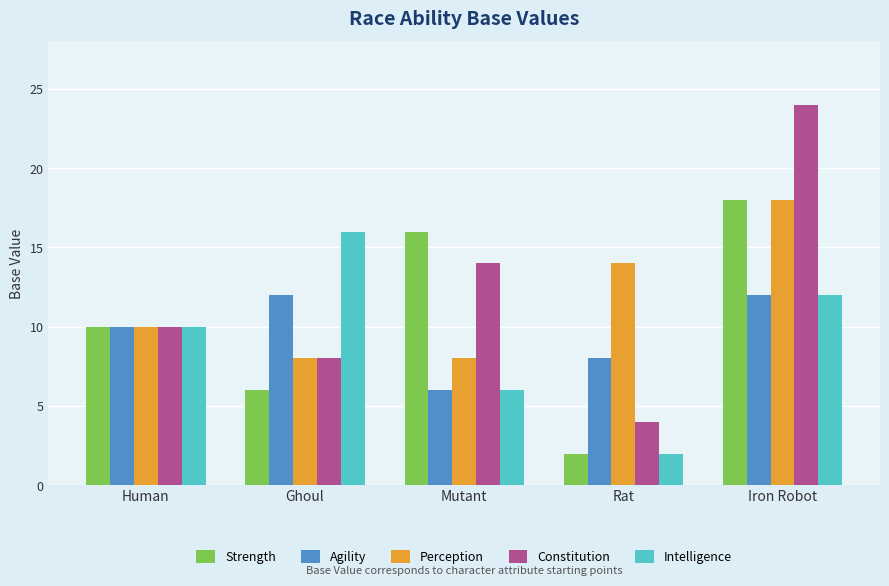

At how many categories does at least one series exceed 3?

5